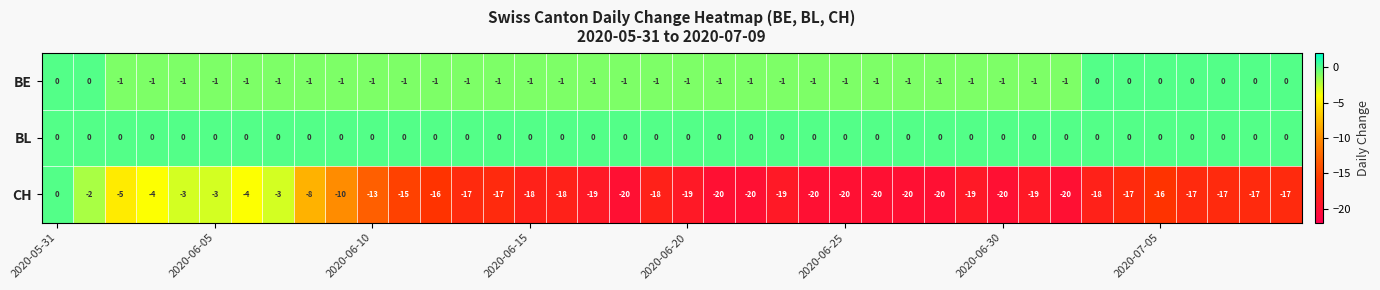

How many categories are shown in the chart?

40